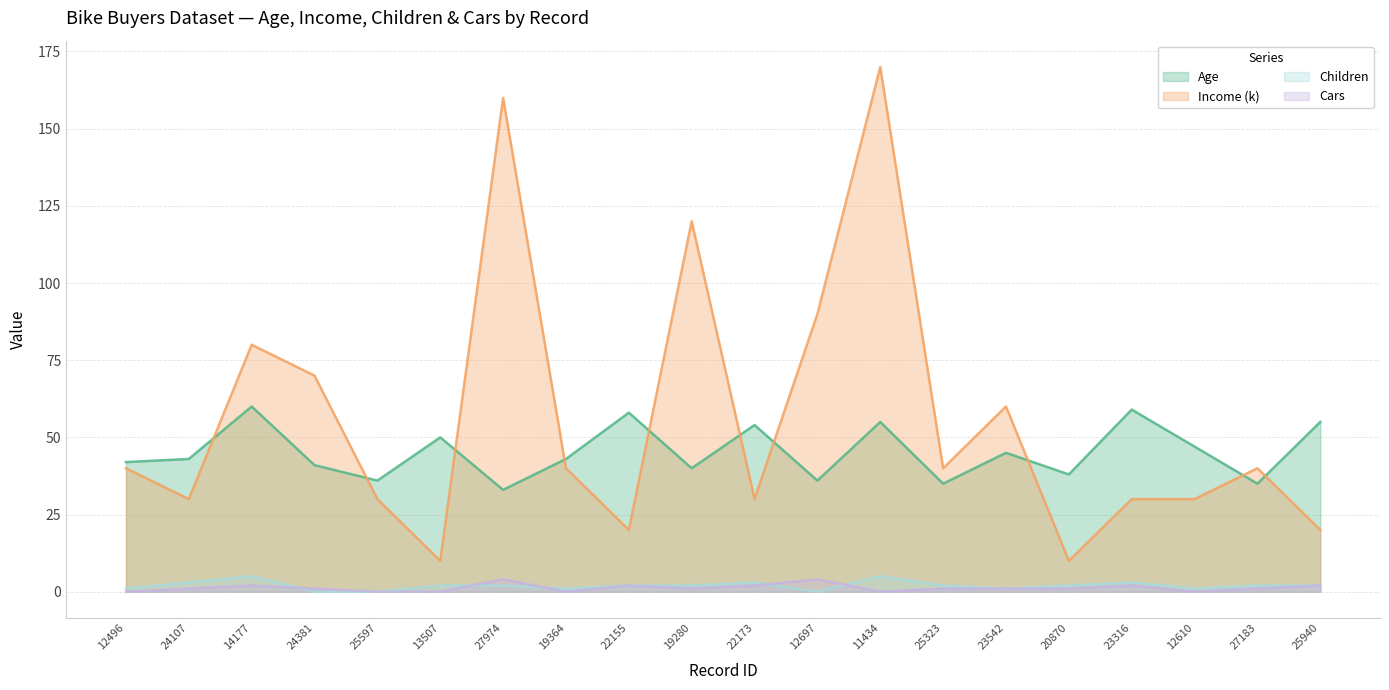

Is it true that Cars equals 2 at 14177?

True